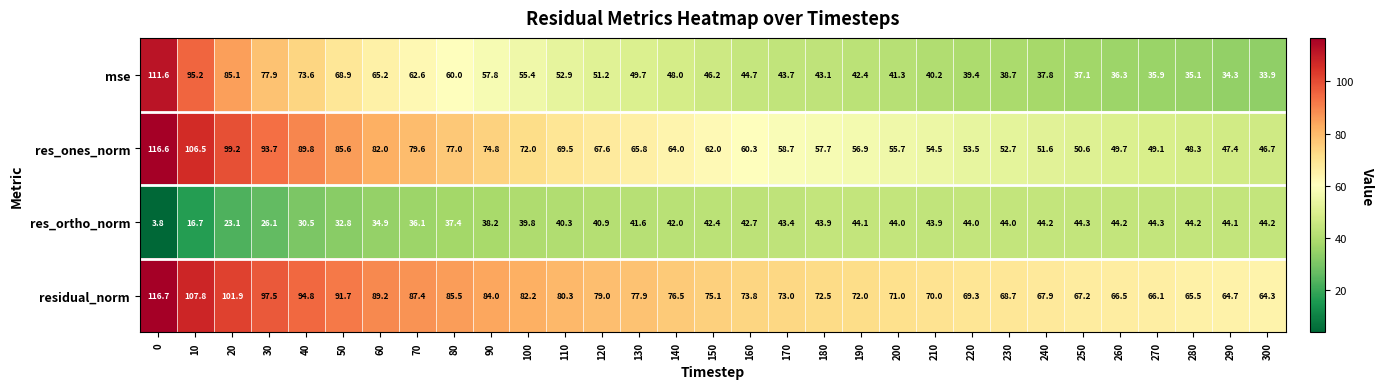

At which label is mse closest to 72?

40